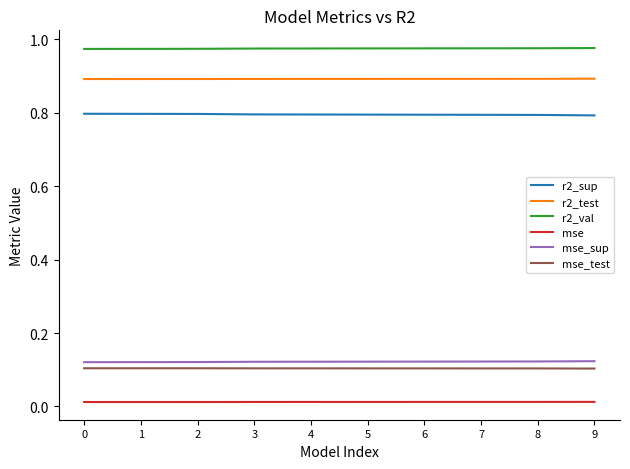

Does the chart have visible grid lines?

No